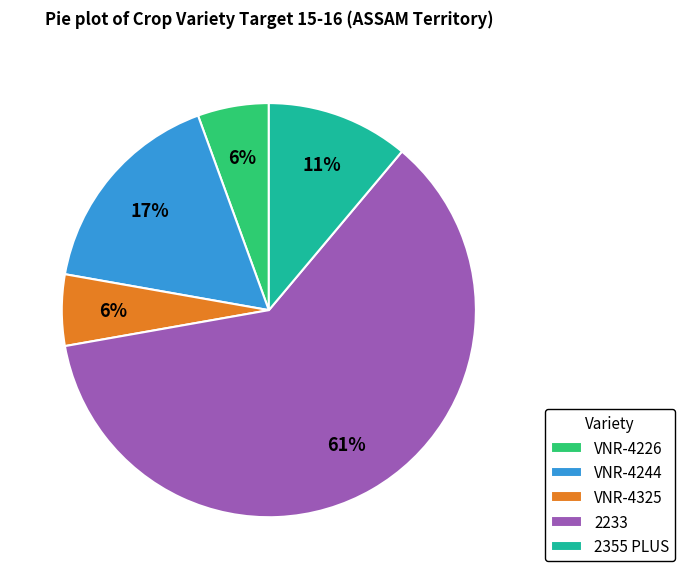

Which category has the biggest portion of the pie?

2233